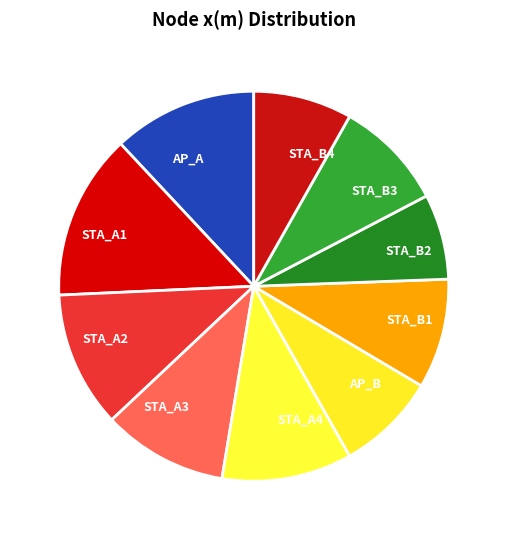

Is it true that STA_B3 is 9% of the pie?

True